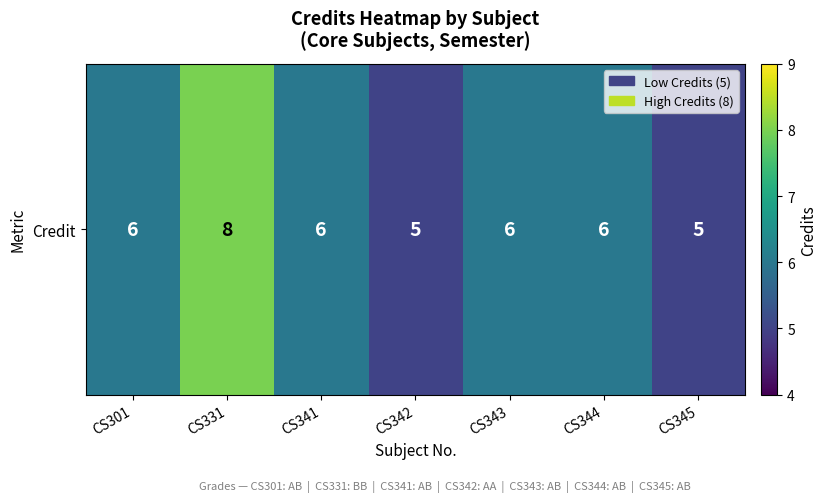

The chart shows a value of 3 at CS331. True or false?

False